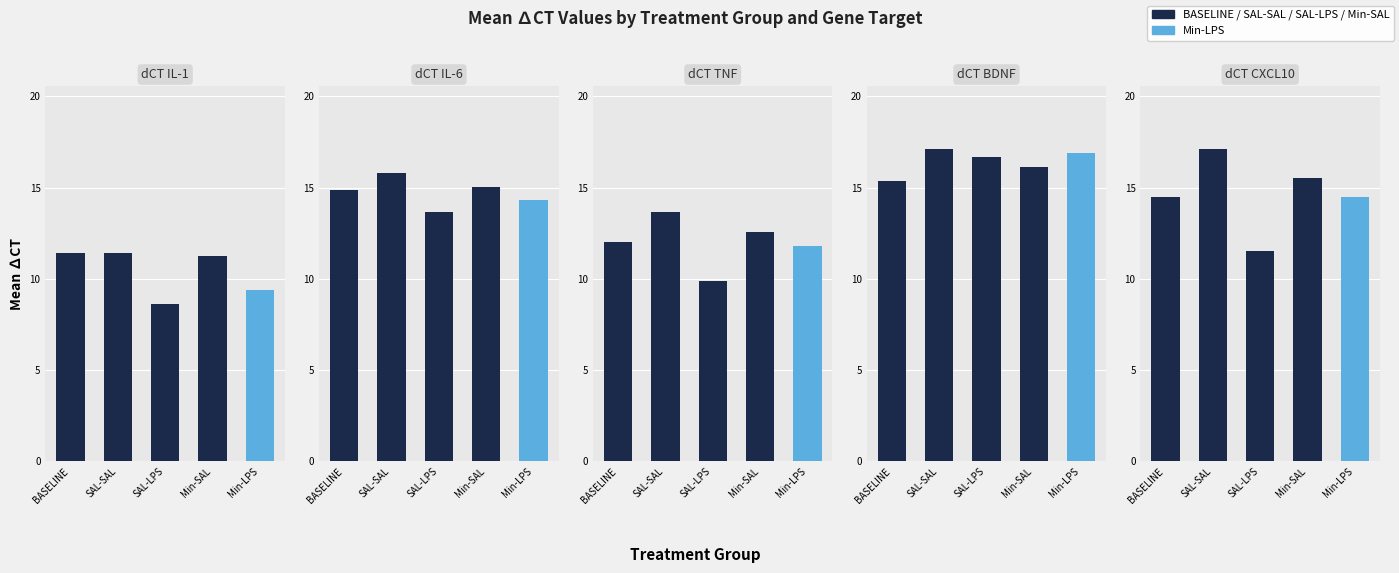

Count the number of data series in this chart.

5